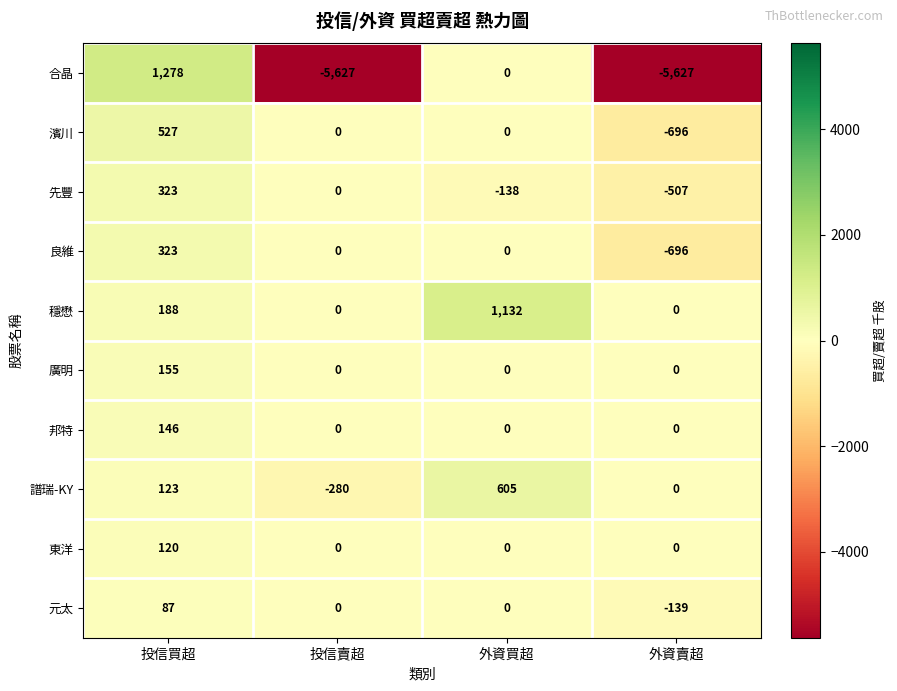

The 東洋 series shows 0 at 外資賣超. True or false?

True